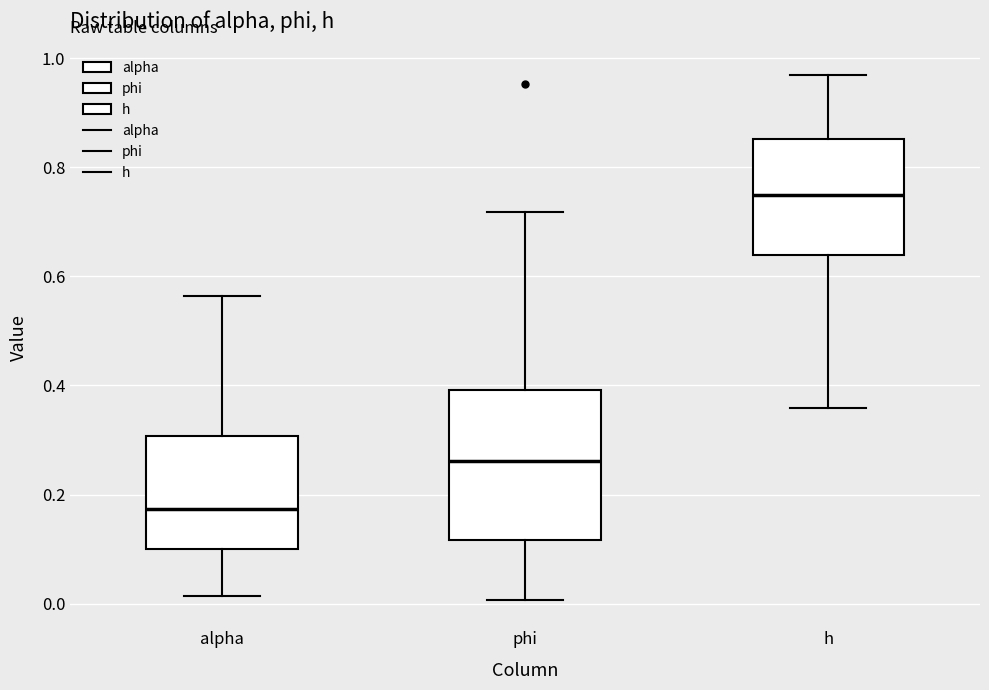

Which box has the lowest median line?

alpha